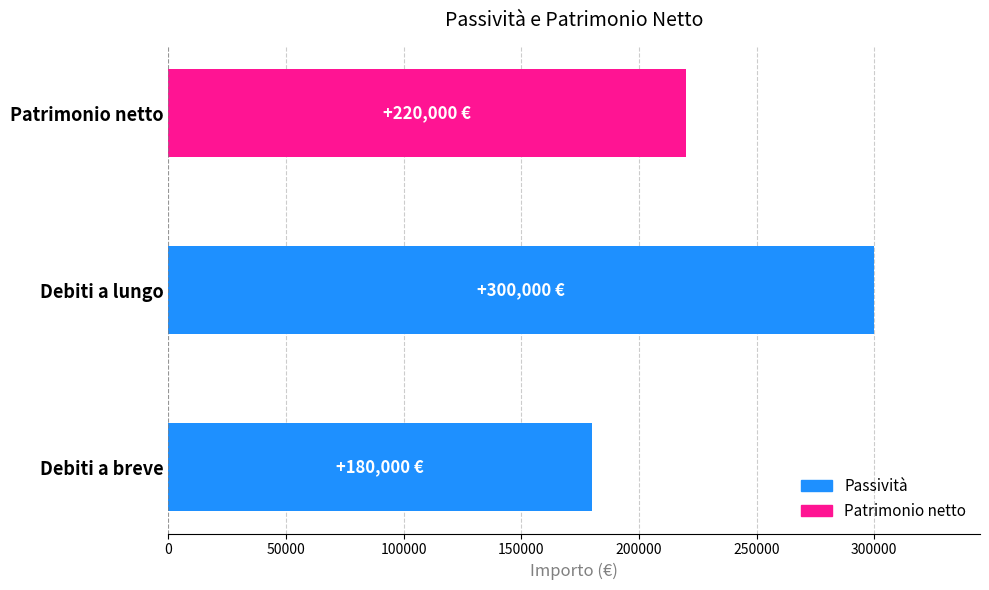

Approximately how many times larger is the value at Debiti a breve compared to Patrimonio netto?

0.8